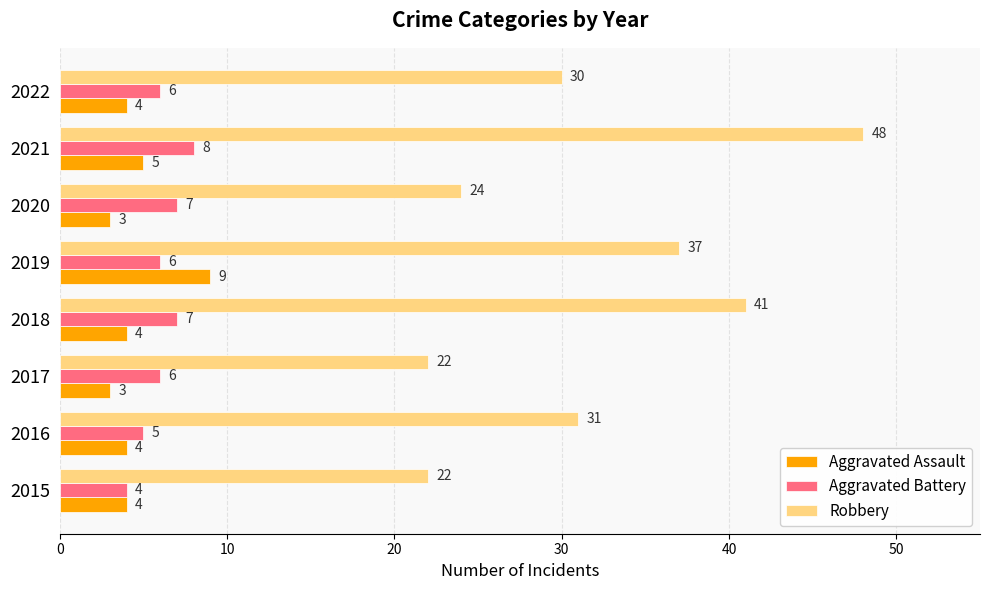

Read the Robbery value at 2020, to the nearest 5.

25